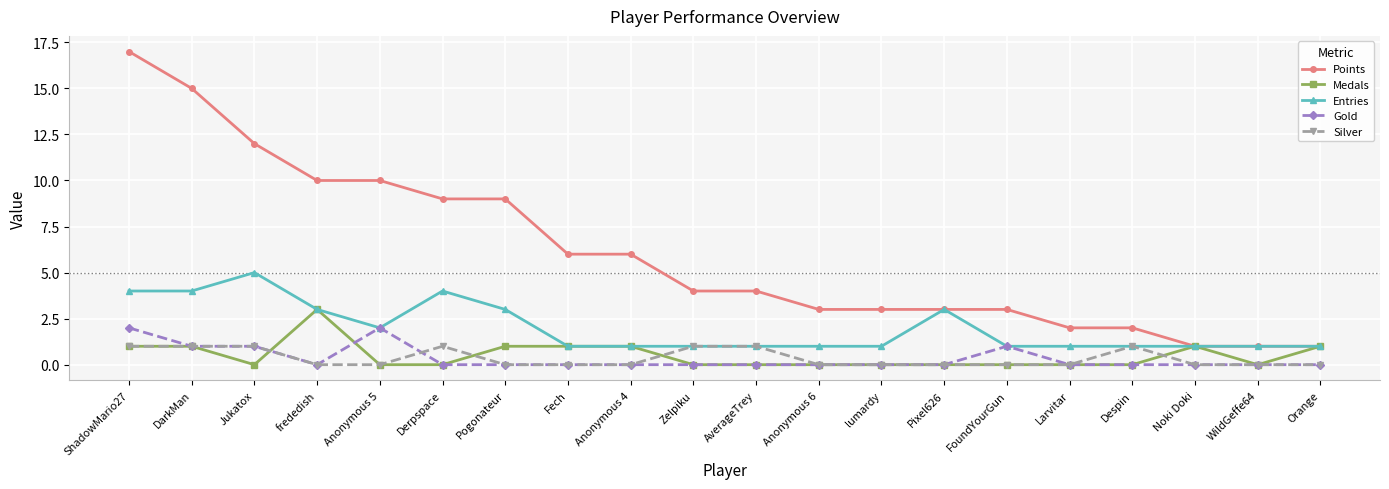

List the series in order of their peak value, highest first.

Points, Entries, Medals, Gold, Silver